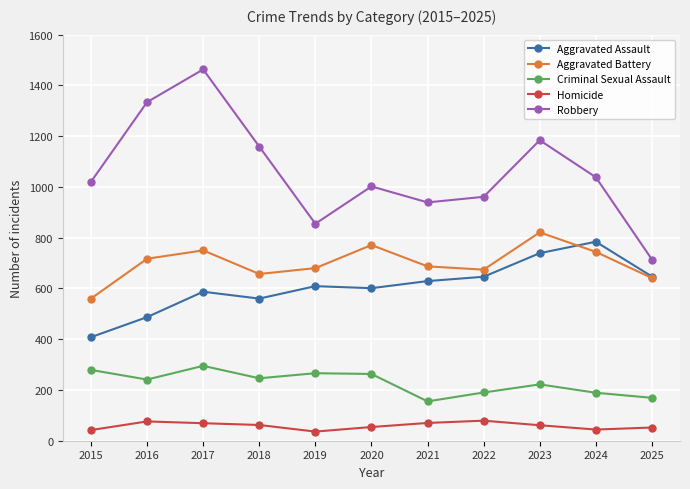

How many lines are shown in the chart?

5